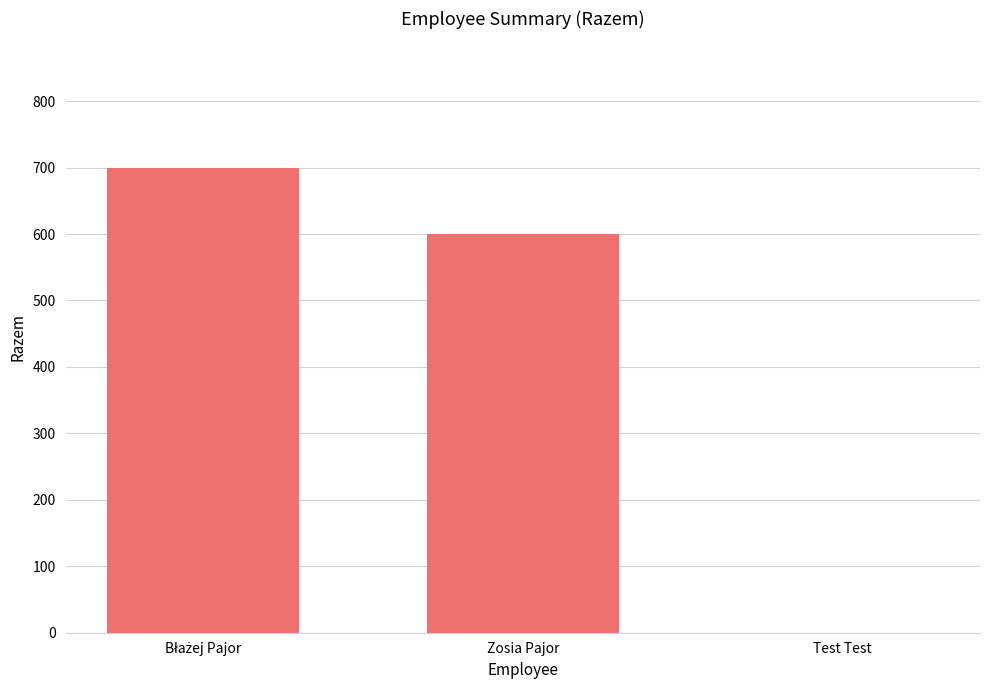

At which label is the value closest to 350?

Zosia Pajor